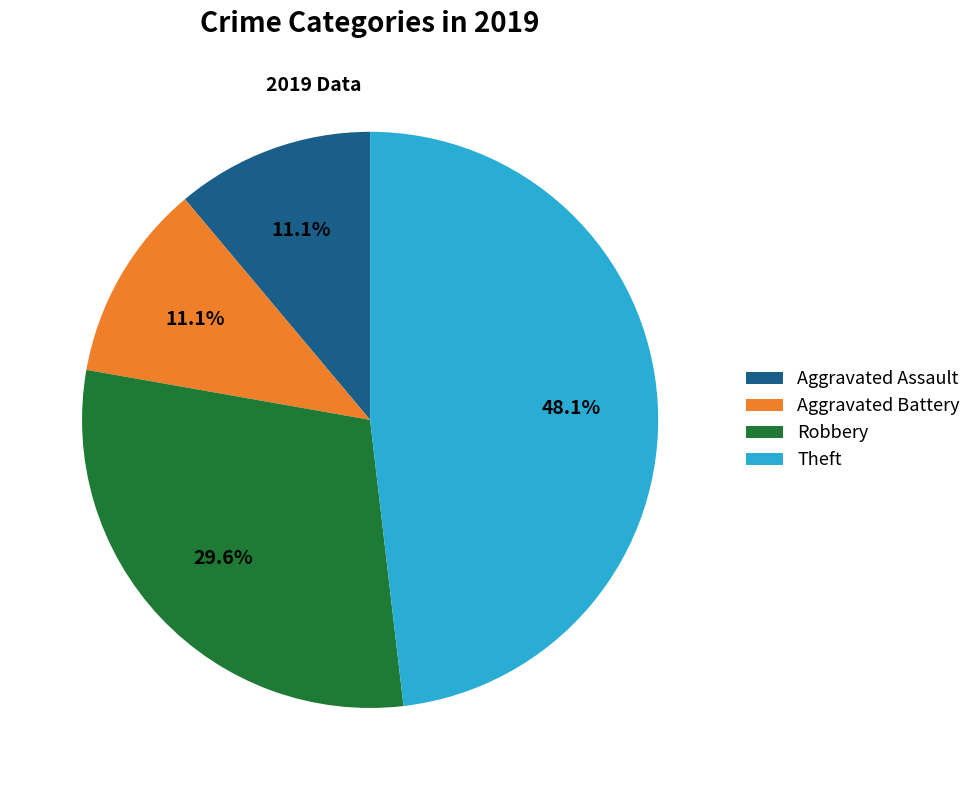

The Aggravated Battery slice represents 11% of the pie. True or false?

True